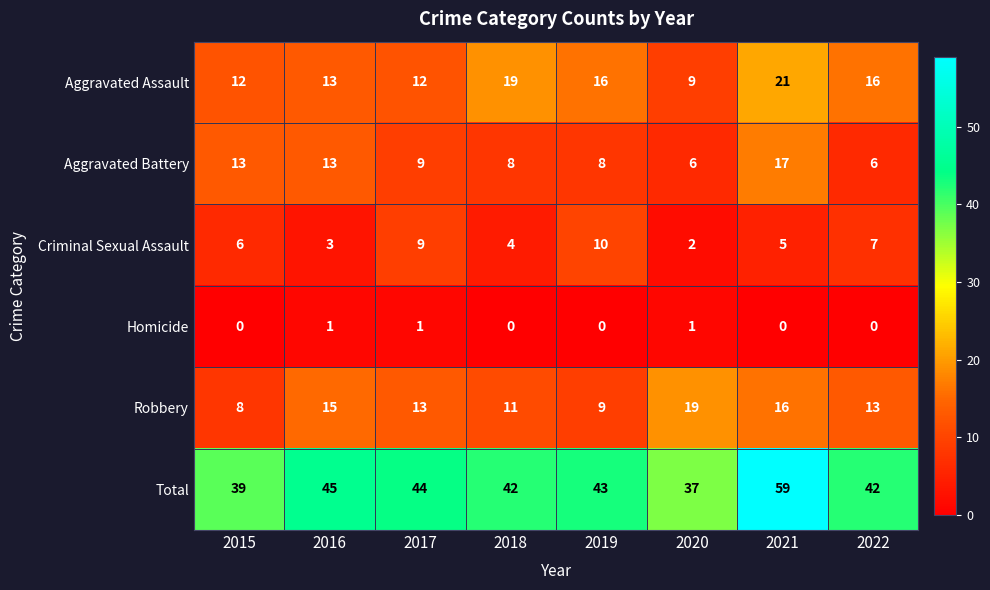

Which series changed the most between 2019 and 2020?

Robbery